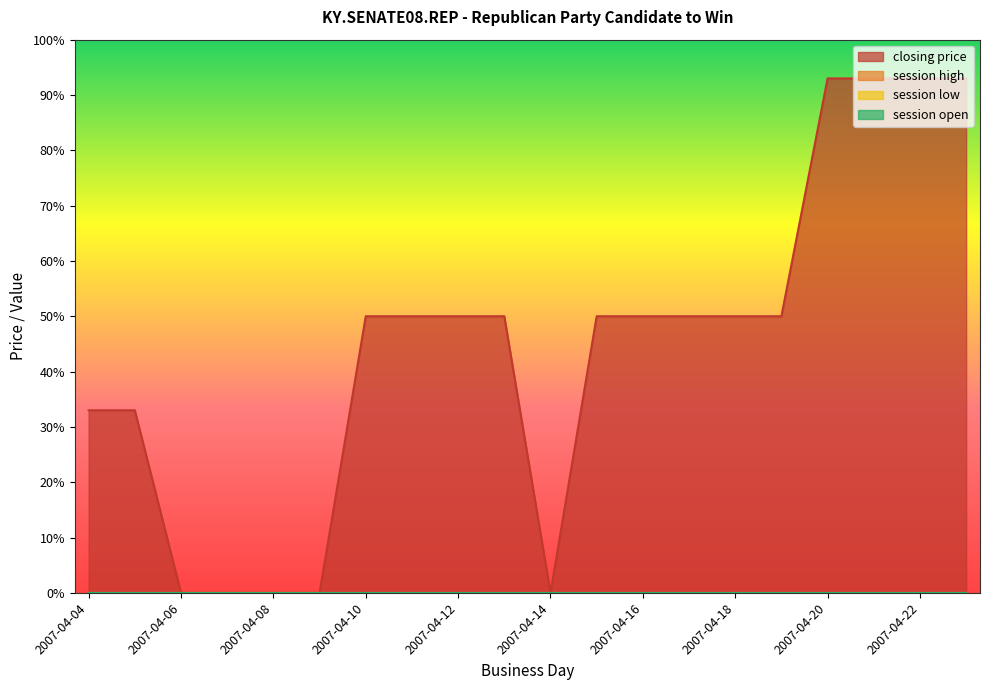

True or false: session high and session open cross at least once.

False